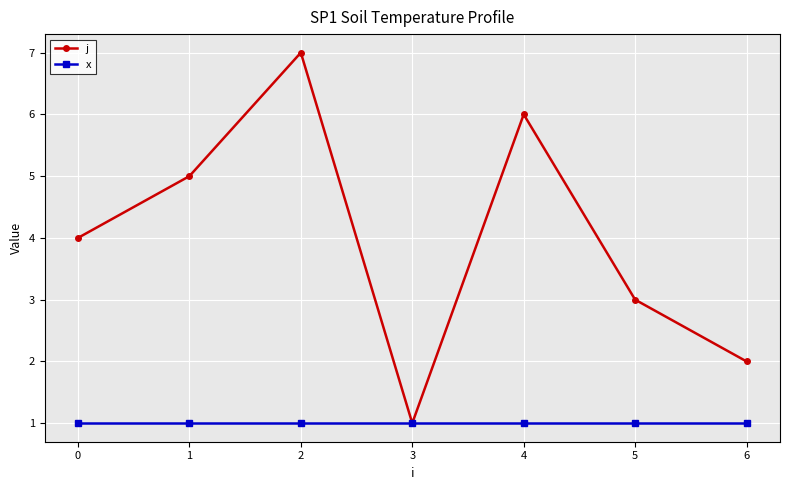

Which series changed the most between 2 and 3?

j